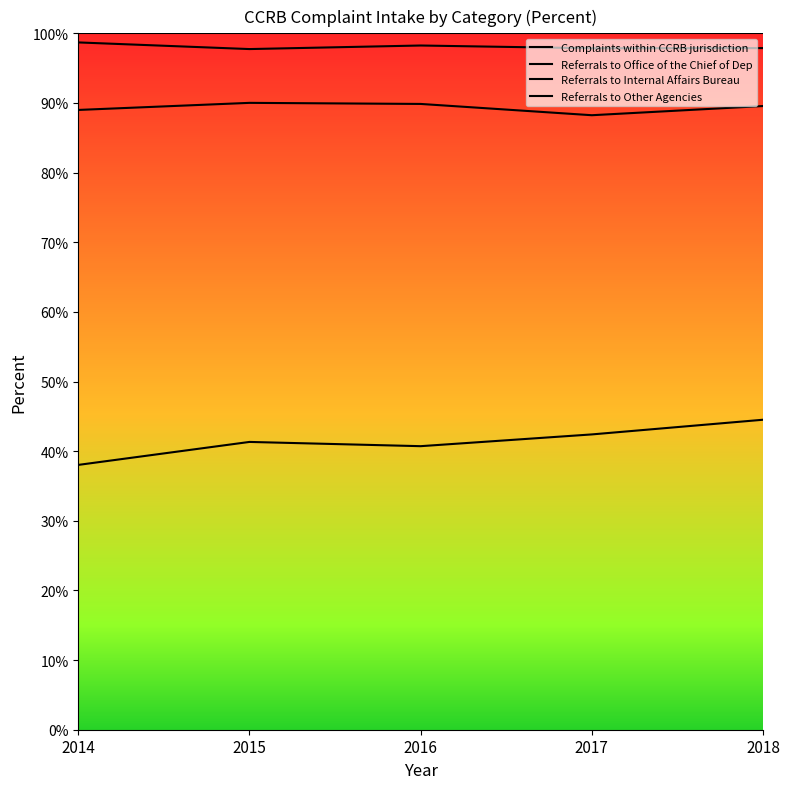

The Complaints within CCRB jurisdiction series shows 0.6 at 2014. True or false?

False